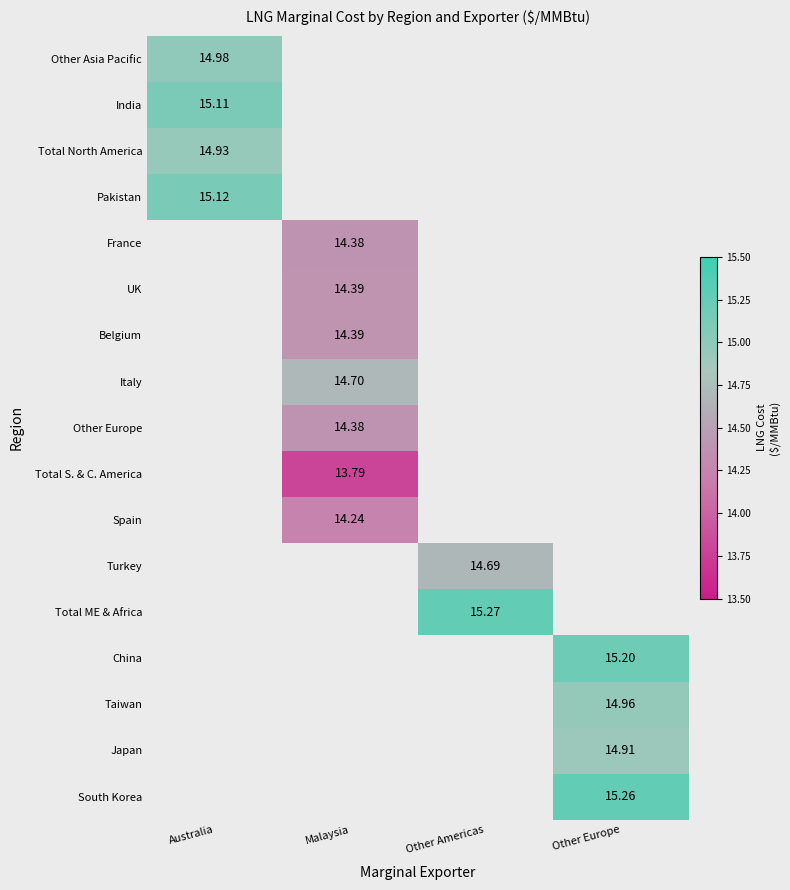

What is the minimum value shown in the chart?

13.8